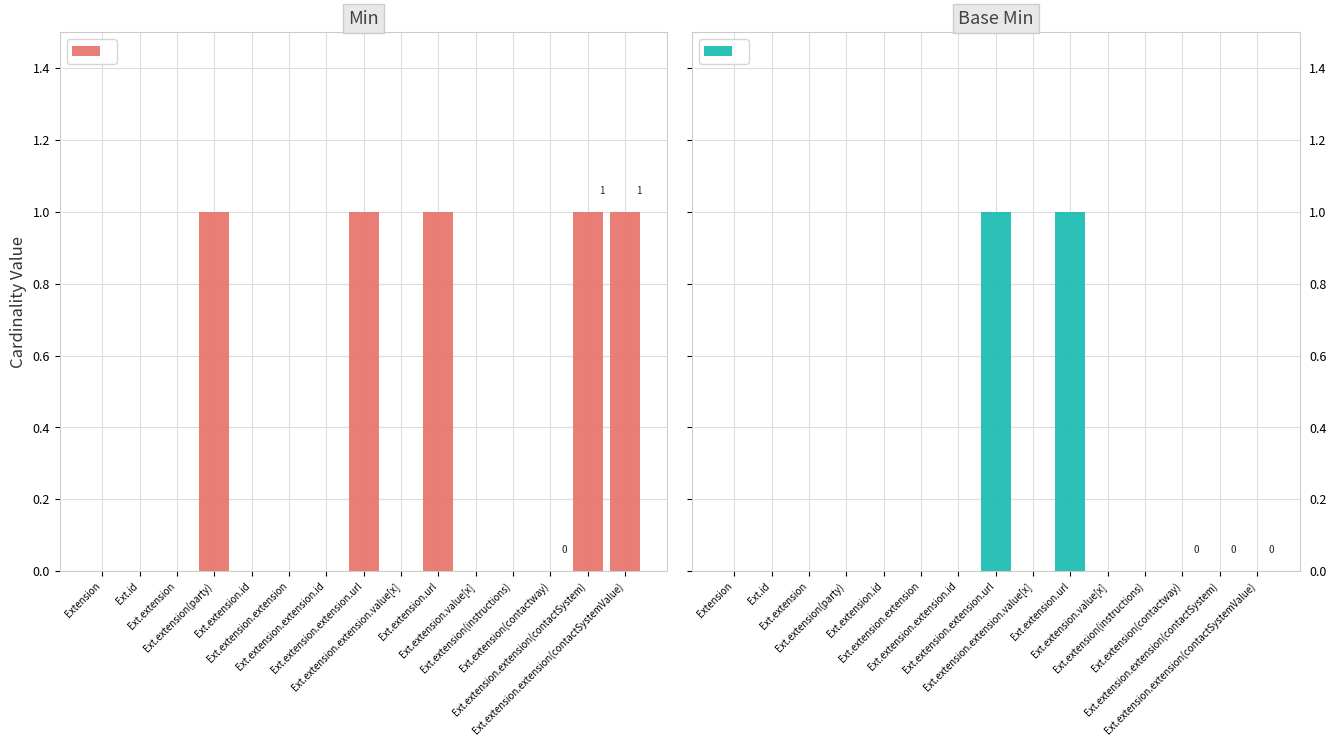

What is the label of the 8th bar from the right?

Ext.extension.extension.url